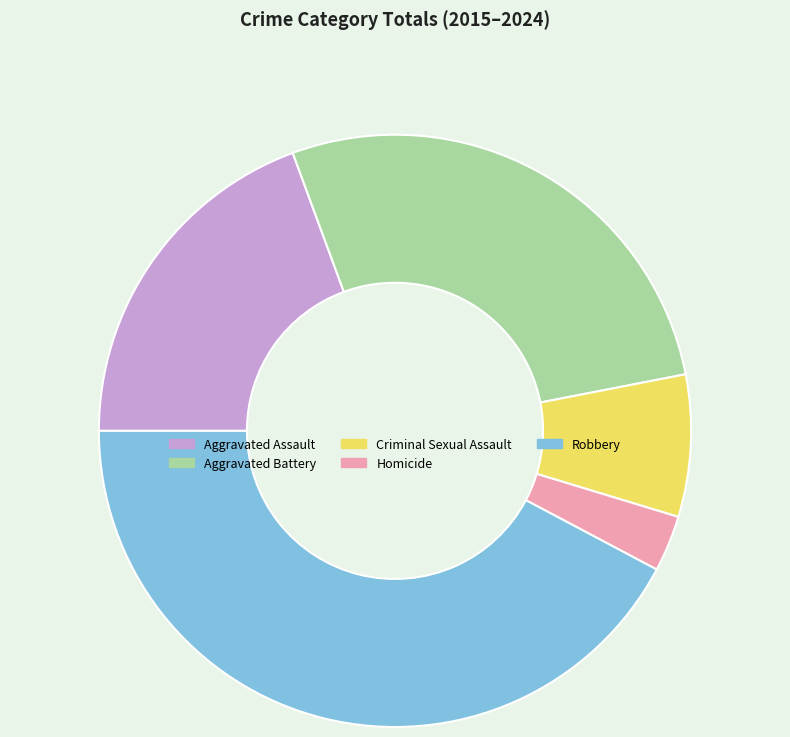

Is there any slice that represents more than half of the pie?

No